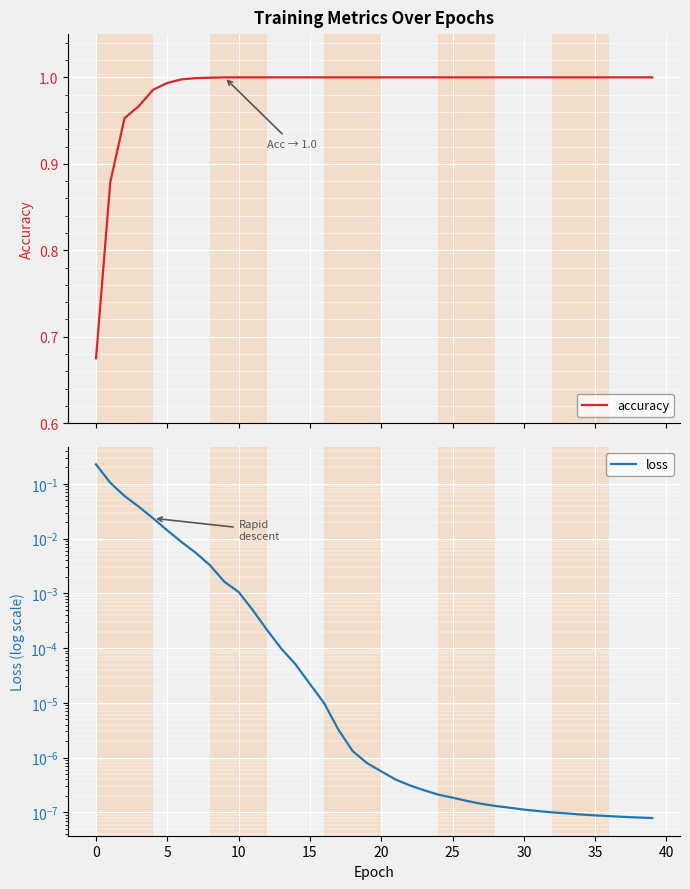

Is the value of loss at 13 greater than the value of accuracy at 37?

No